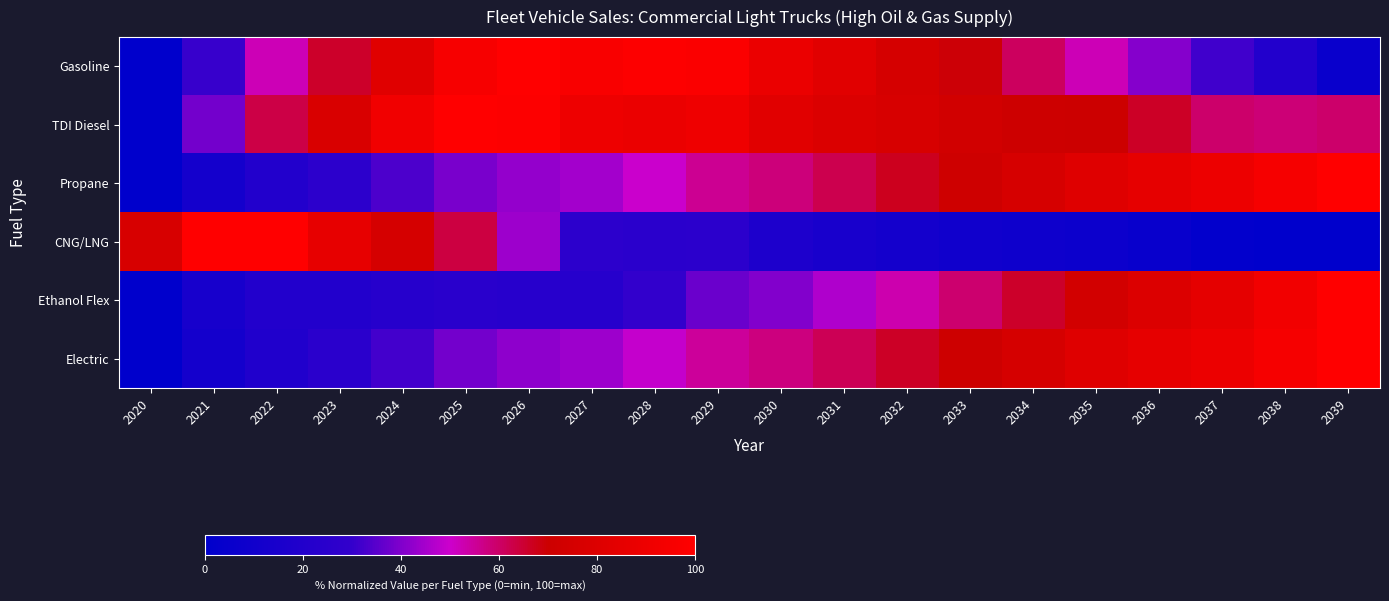

Which category has the highest value across all series?

2026